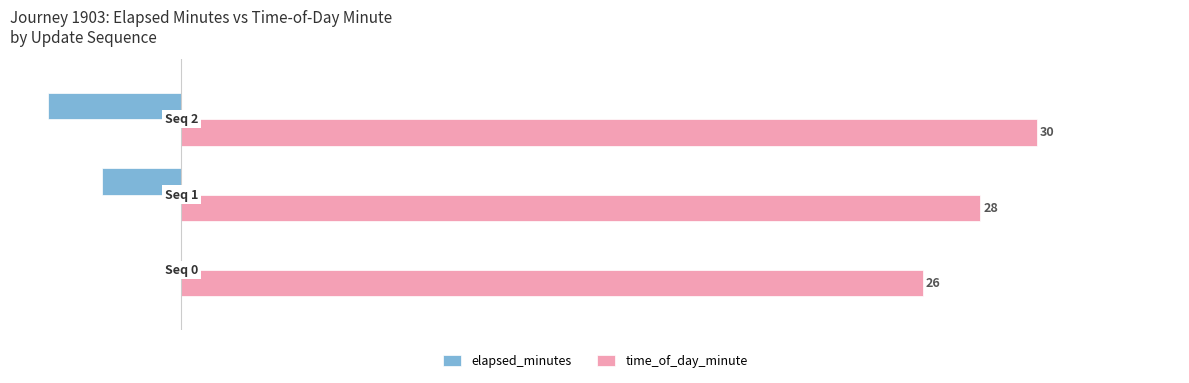

Which series has the largest total across all categories?

time_of_day_minute